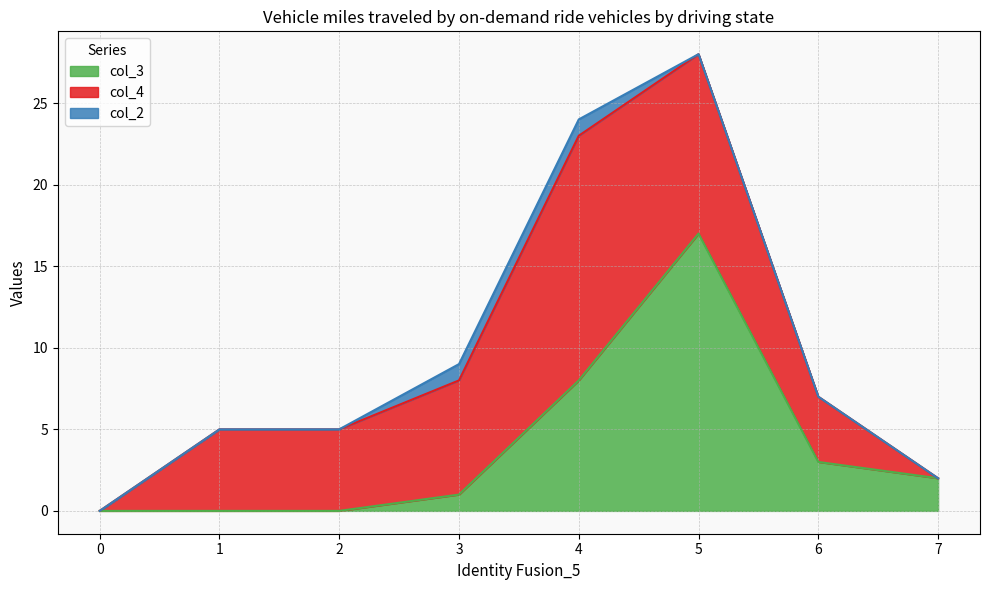

Reading left to right, transcribe all the data shown in this chart.

col_3: 0	0	0	1	8	17	3	2
col_4: 0	5	5	7	15	11	4	0
col_2: 0	0	0	1	1	0	0	0